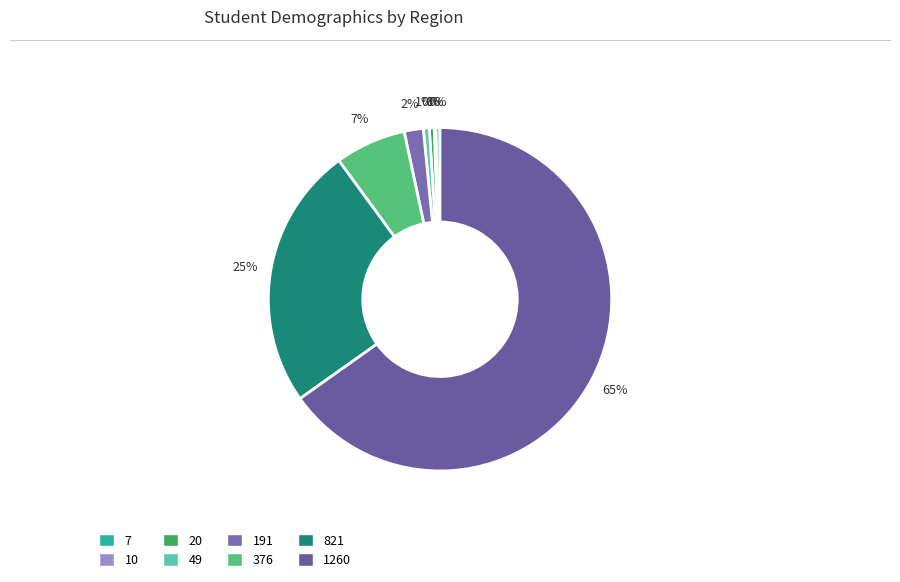

Rank the categories by value from highest to lowest.

1260, 821, 376, 191, 49, 20, 7, 10